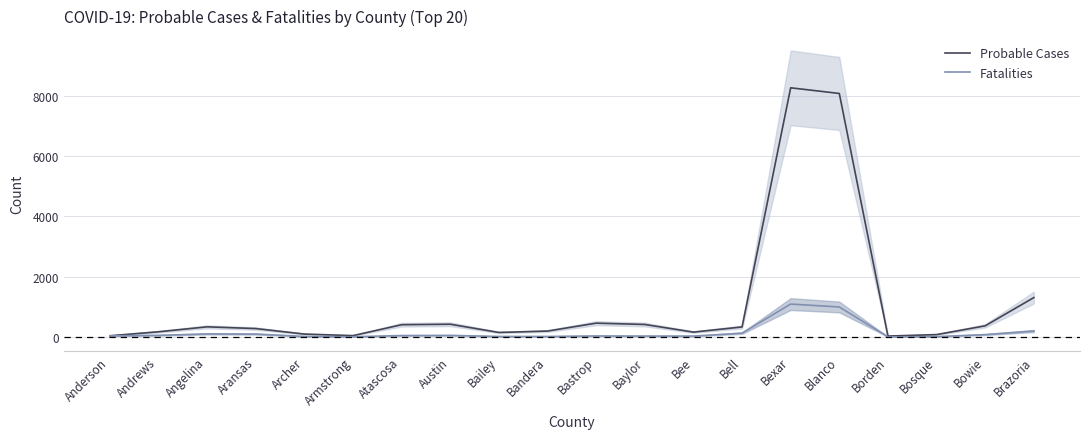

What is the average value of the Fatalities series?

151.4